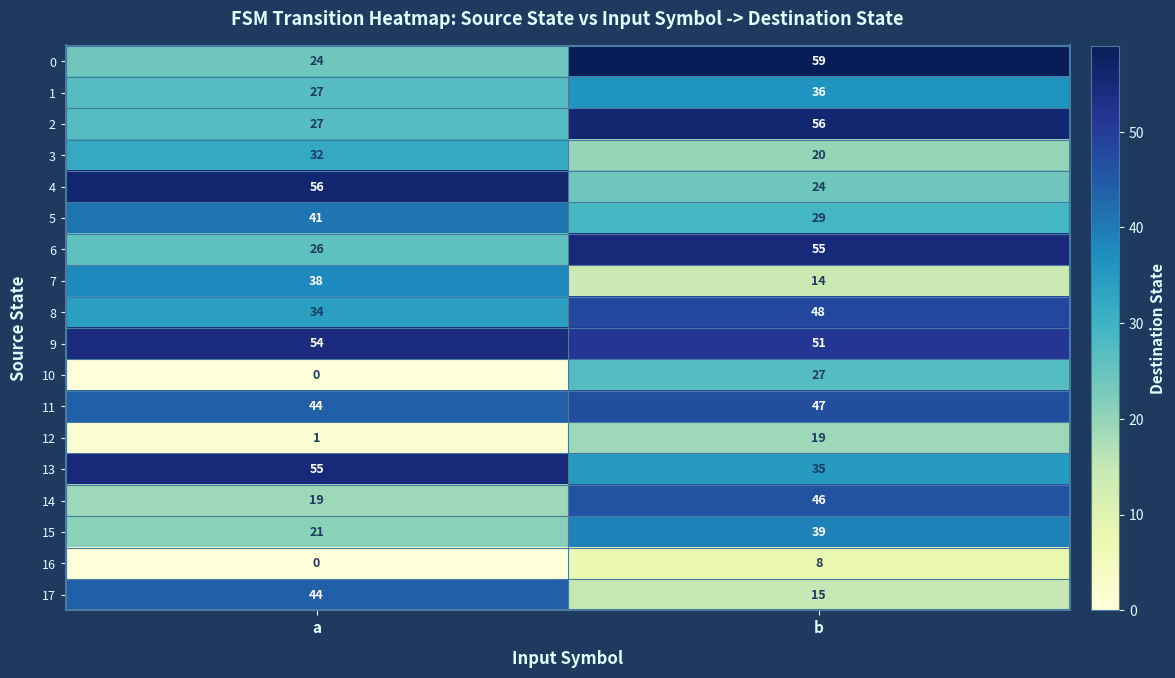

What is the spread (max minus min) of values at b?

51